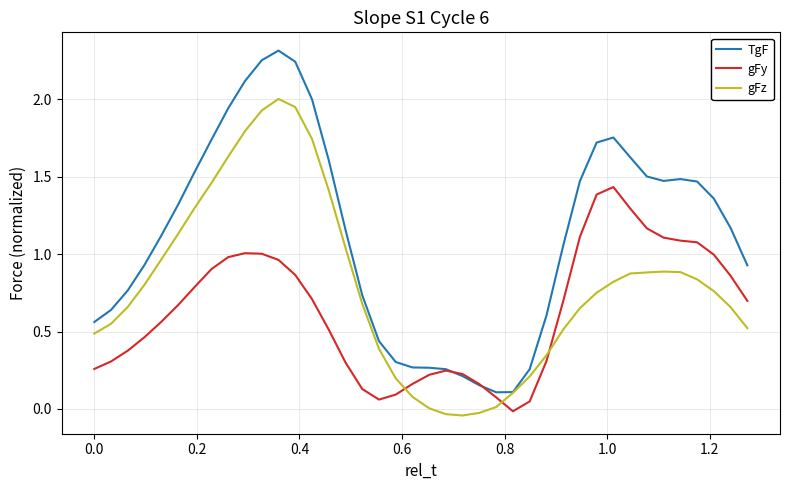

Which series ends up on top after the final intersection of gFz and gFy?

gFy